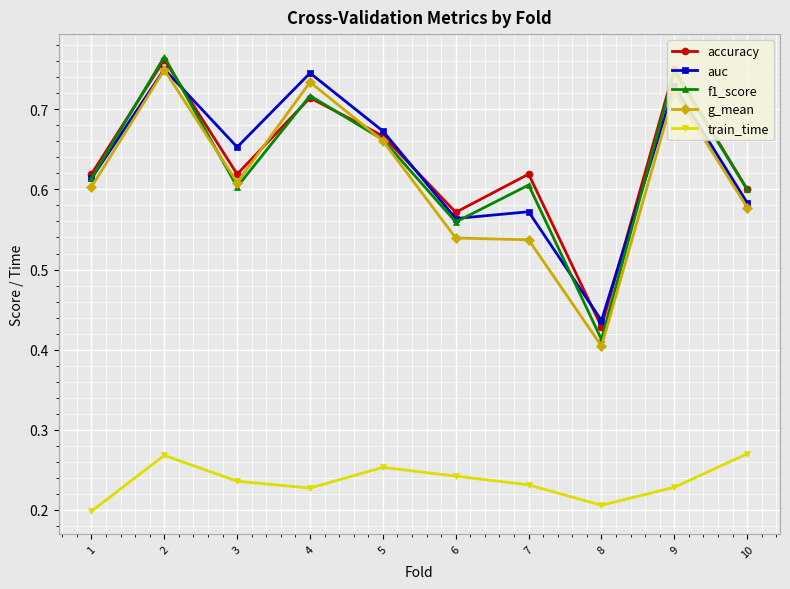

Which series has the widest spread of values?

f1_score